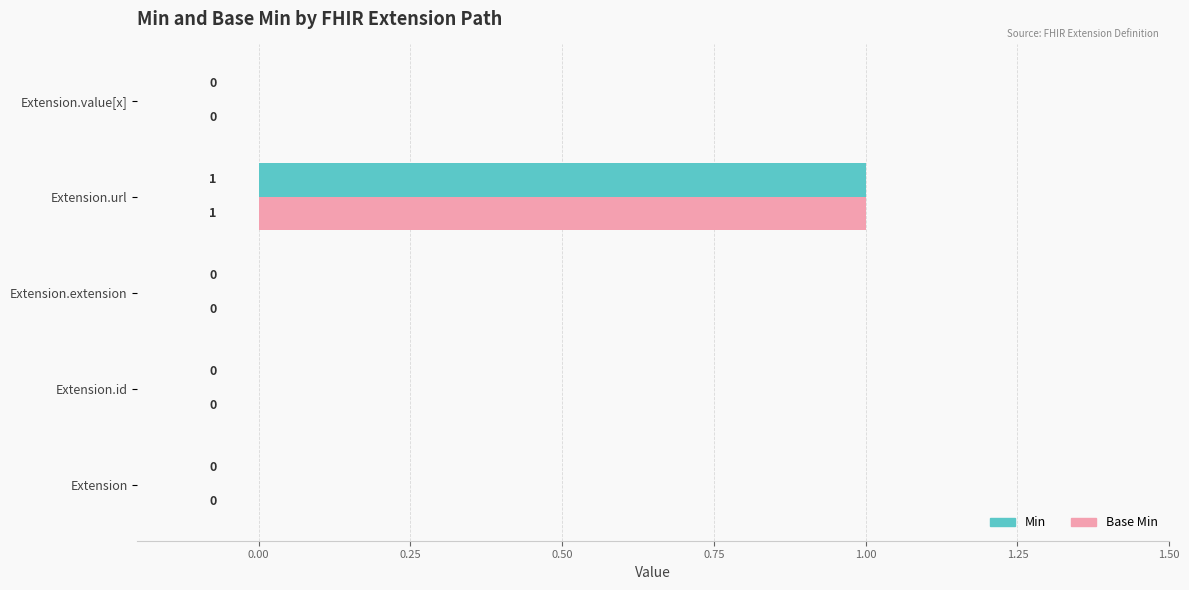

Which category has the highest value across all series?

Extension.url